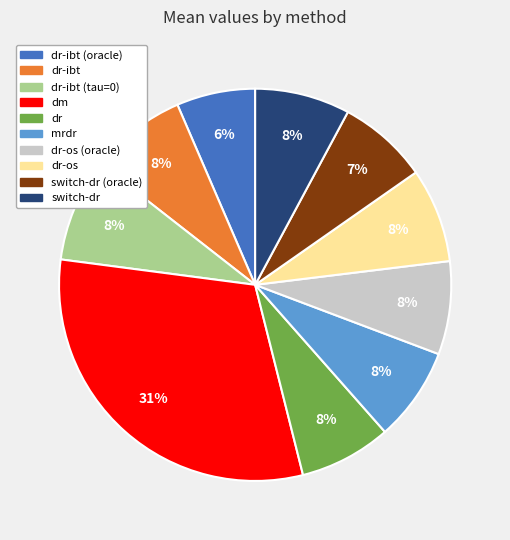

To the nearest percent, what is the average slice percentage?

10%